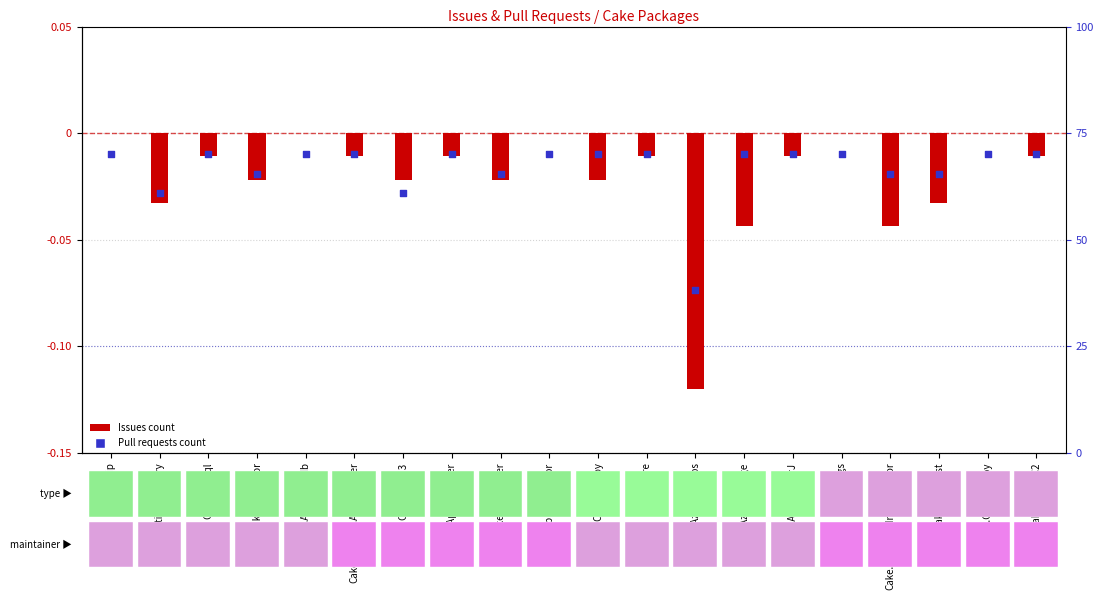

Between Cake.Azure and Cake.AzureDevOps, which is larger?

Cake.Azure